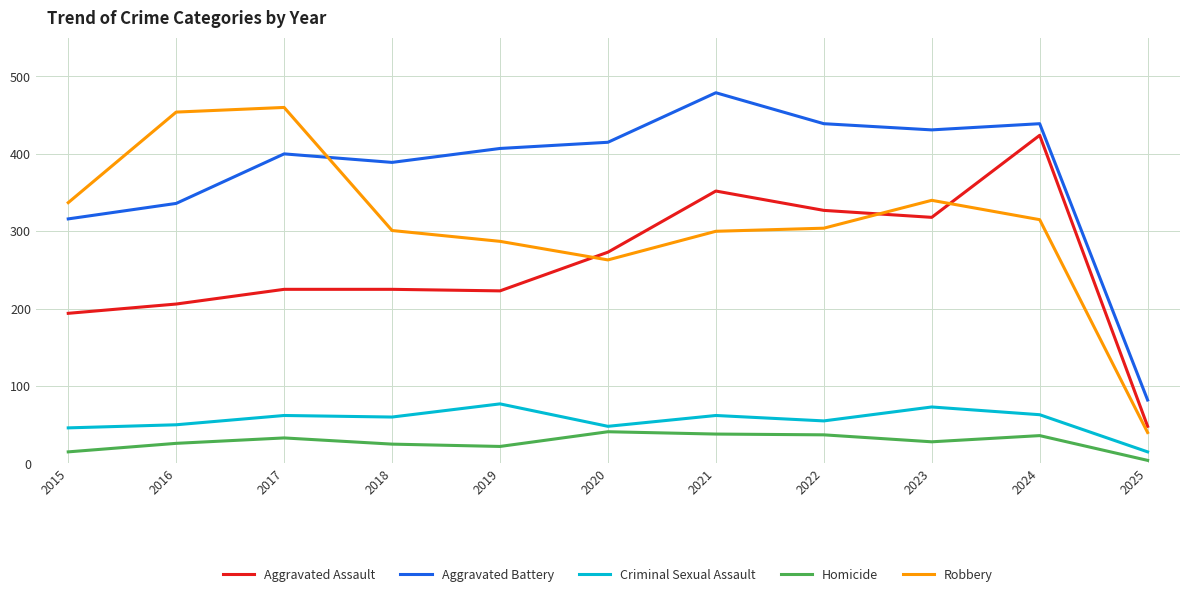

Does the chart display data point markers on the line(s)?

No